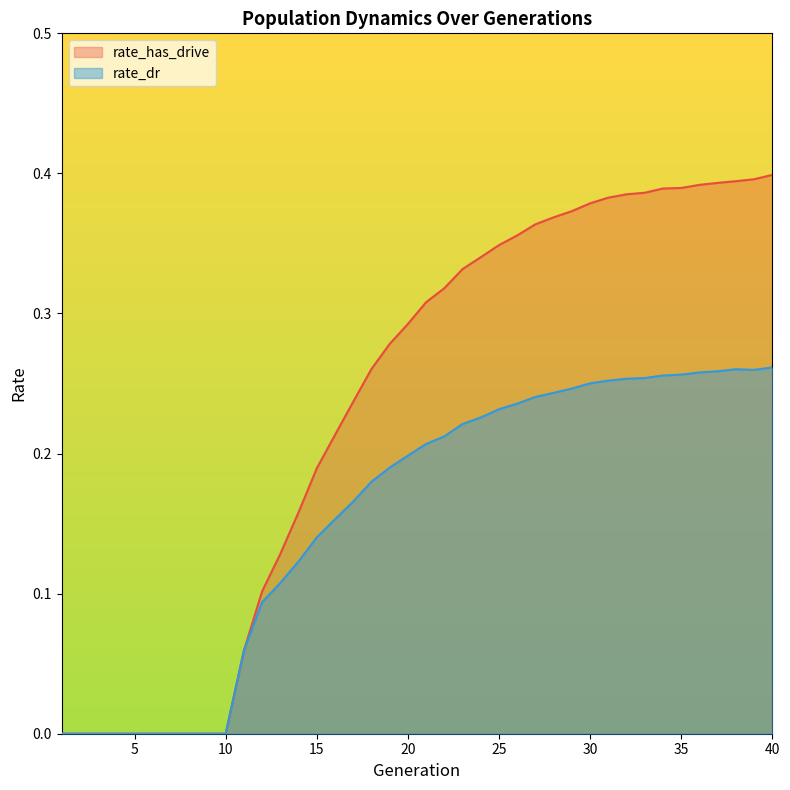

Which category has the lowest value across all series?

1